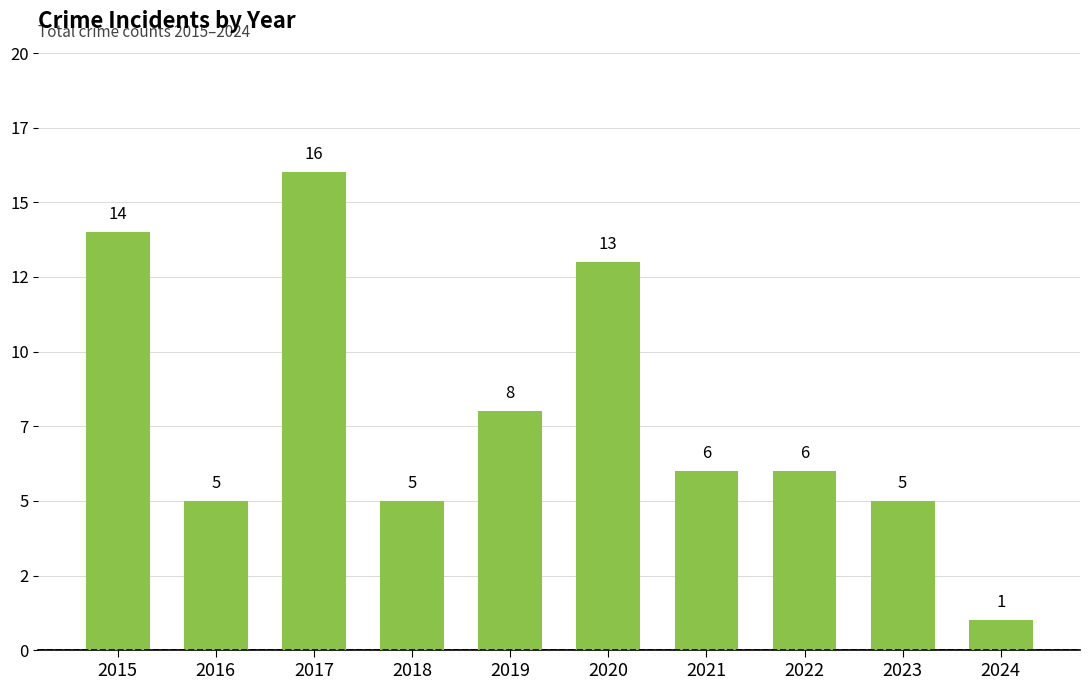

What is the smallest value displayed?

1